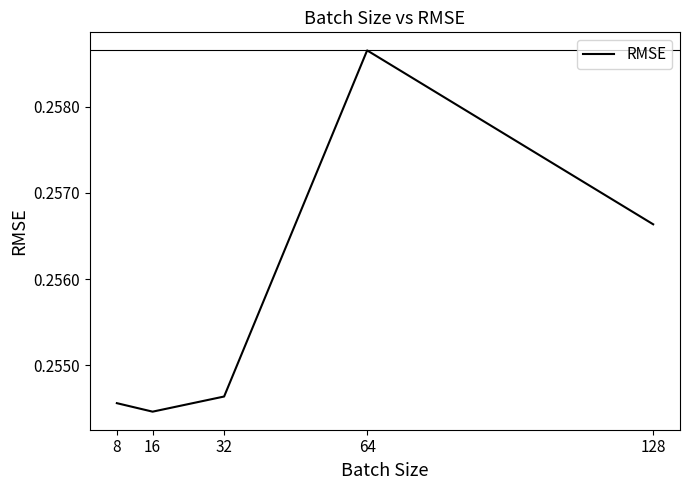

Reading left to right, list all the values displayed in this chart.

0.3	0.3	0.3	0.3	0.3